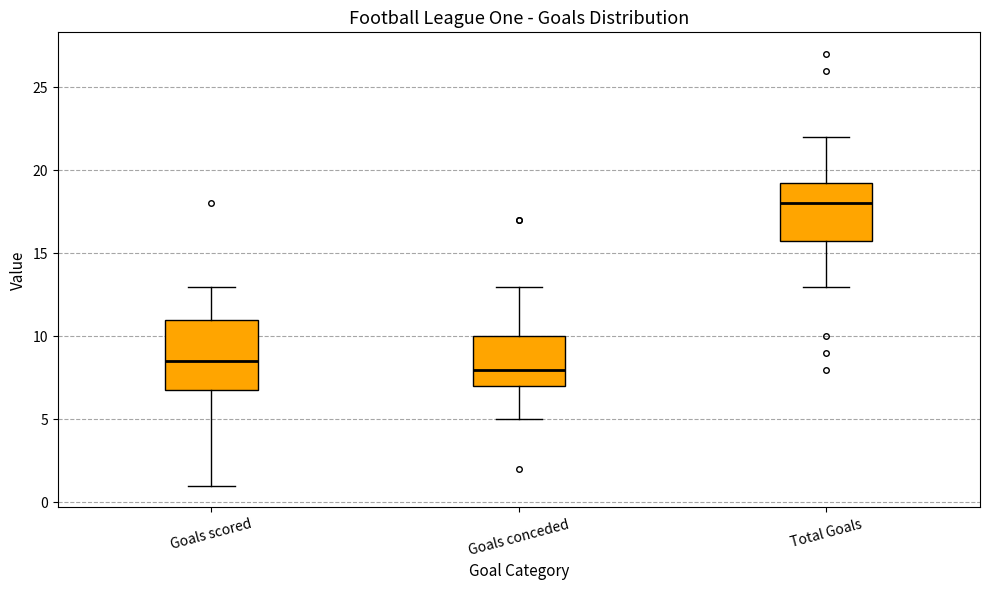

Comparing the boxes themselves (not the whiskers), which one is the tallest?

Goals scored